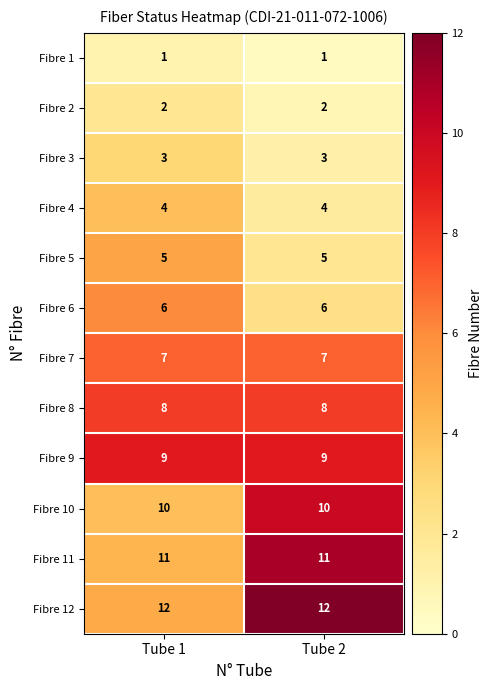

What is the total value across all series at Tube 1?

78